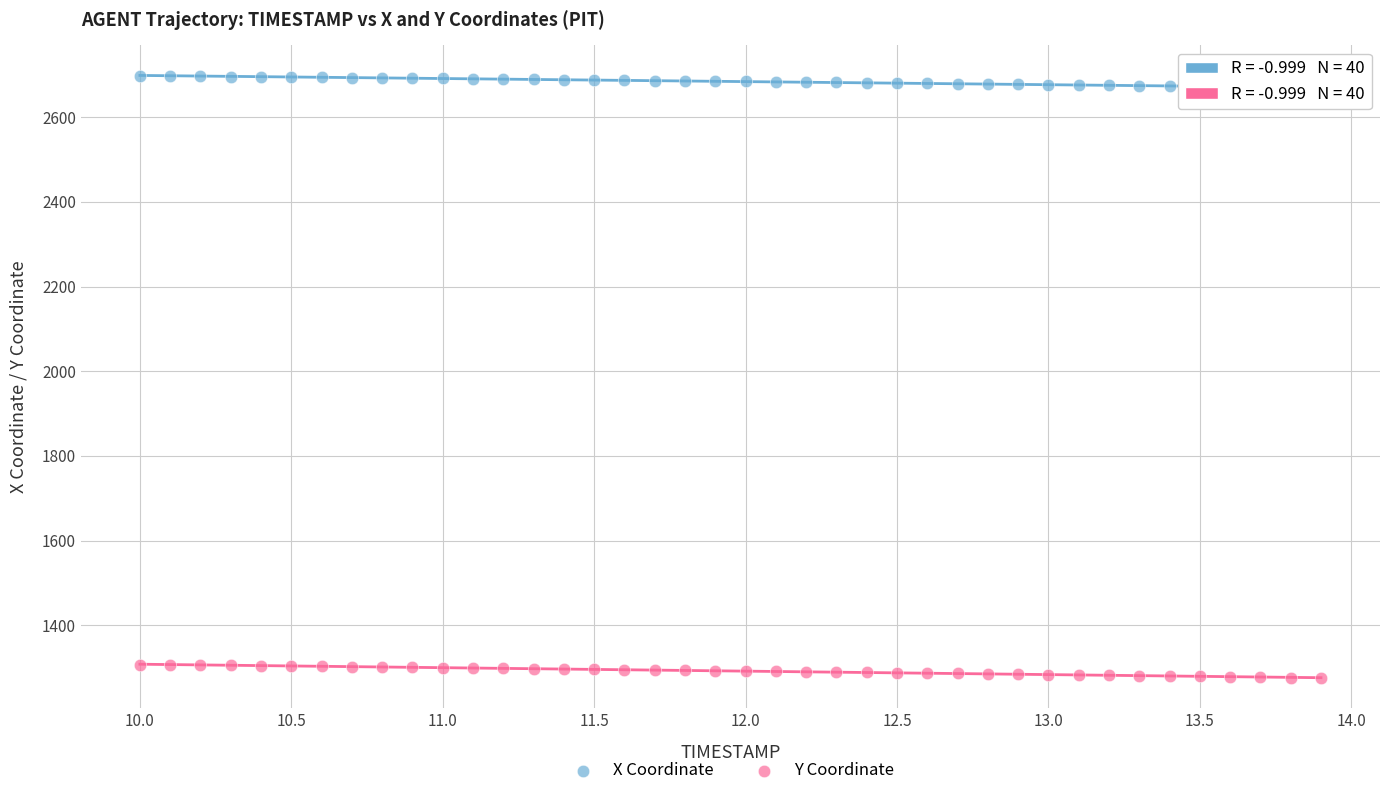

Which series contains the highest Y value?

X Coordinate